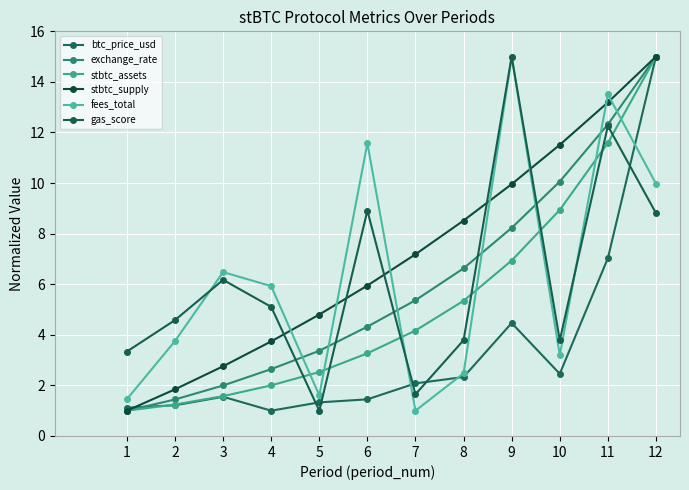

What are all the series names shown in the legend?

btc_price_usd, exchange_rate, stbtc_assets, stbtc_supply, fees_total, gas_score